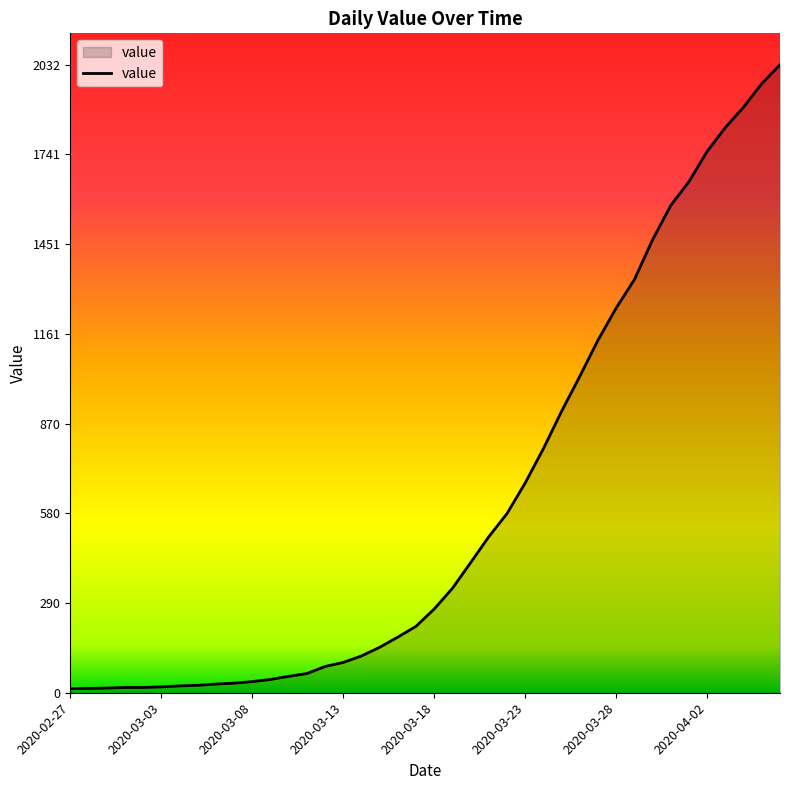

How many lines are shown in the chart?

1